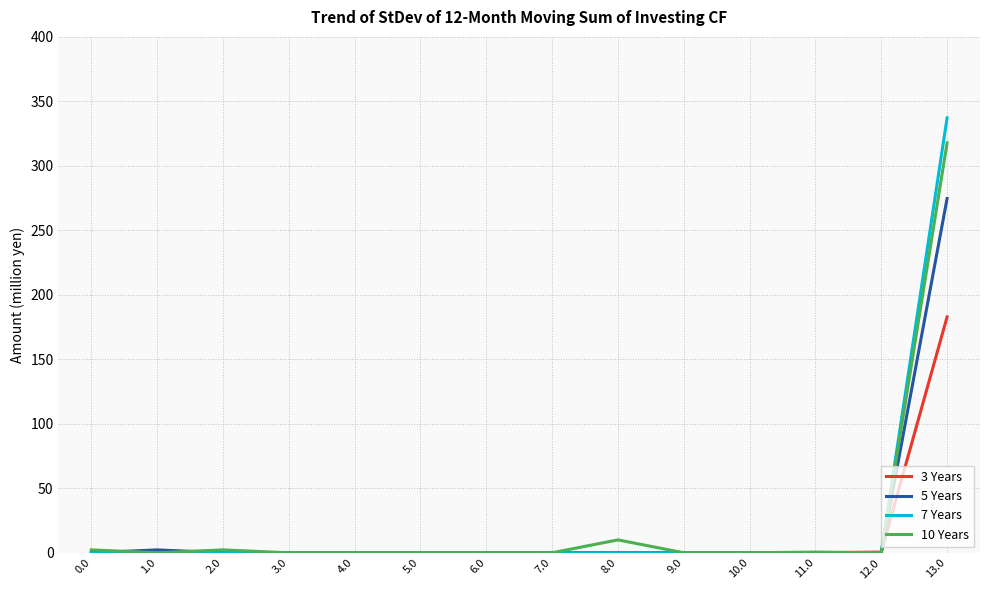

How many lines are shown in the chart?

4